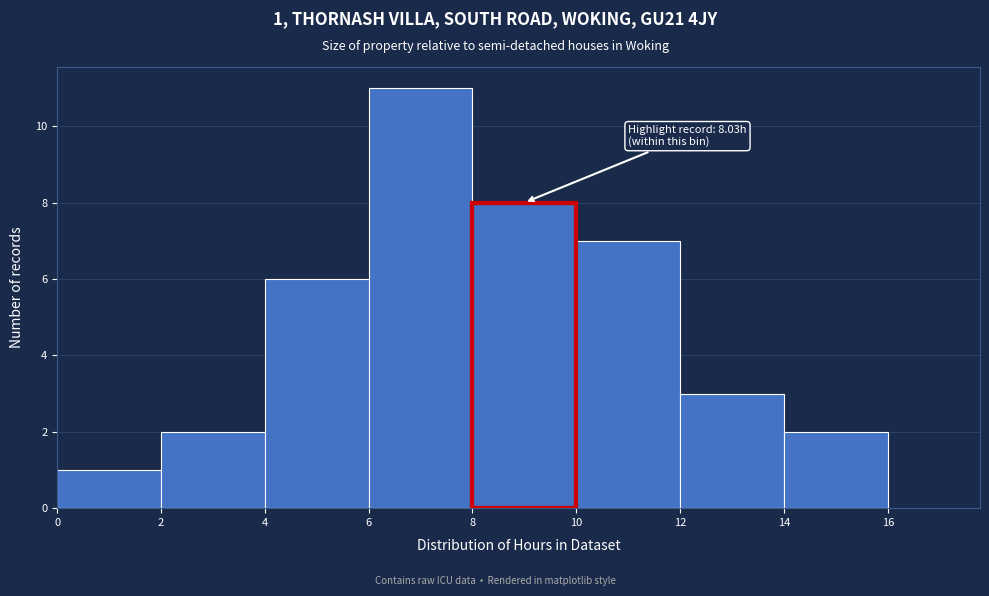

Which range on the x-axis has the tallest bar?

6 to 8